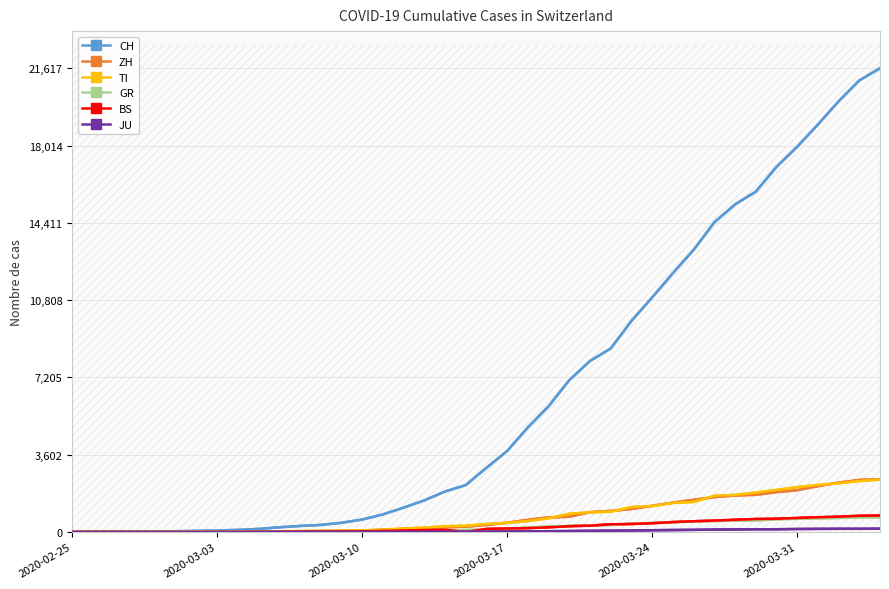

What is the highest value of the TI series?

2442